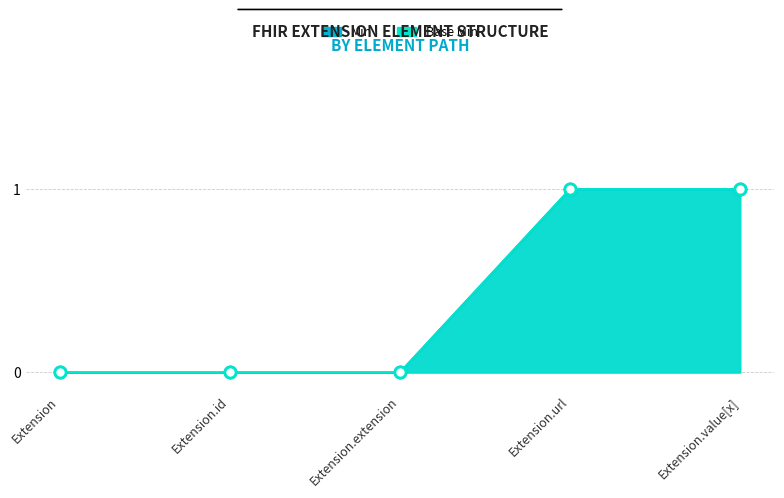

Rank the categories by Min value from highest to lowest.

Extension.url, Extension.value[x], Extension, Extension.id, Extension.extension